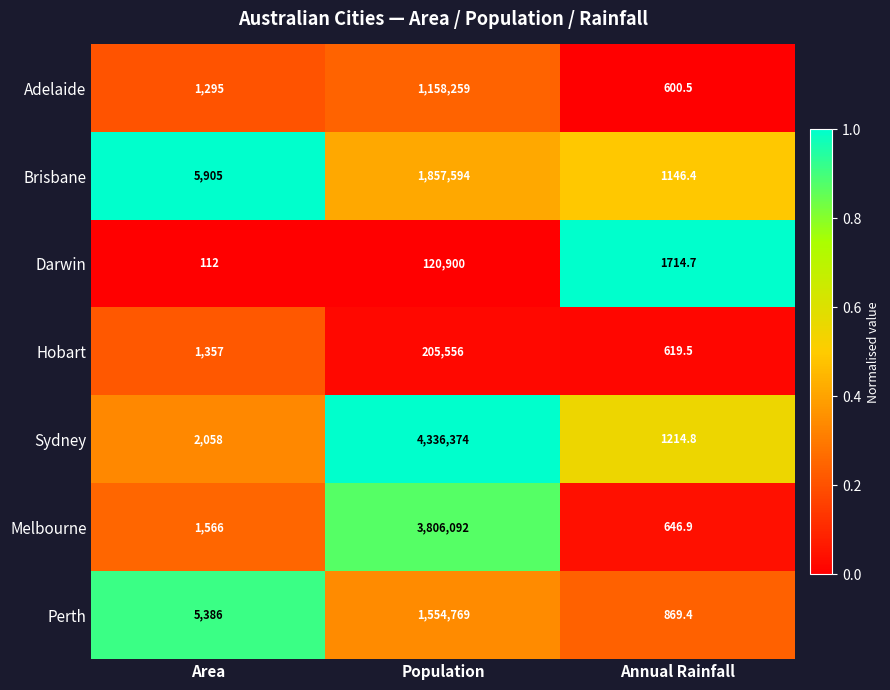

Between Area and Population, which series saw the biggest shift?

Sydney